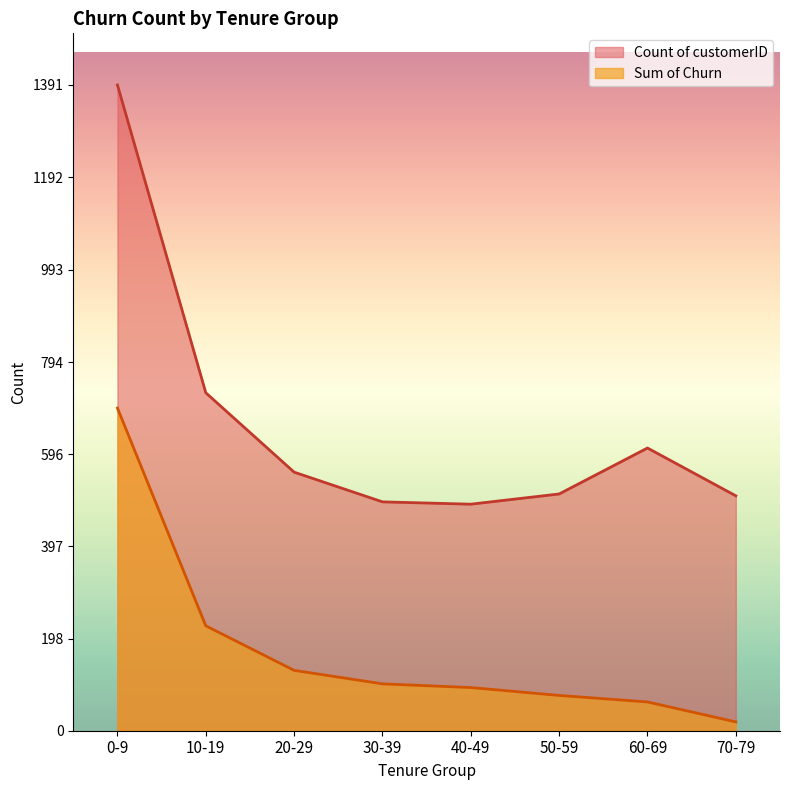

Is the value of Sum of Churn at 0-9 greater than the value of Count of customerID at 10-19?

No